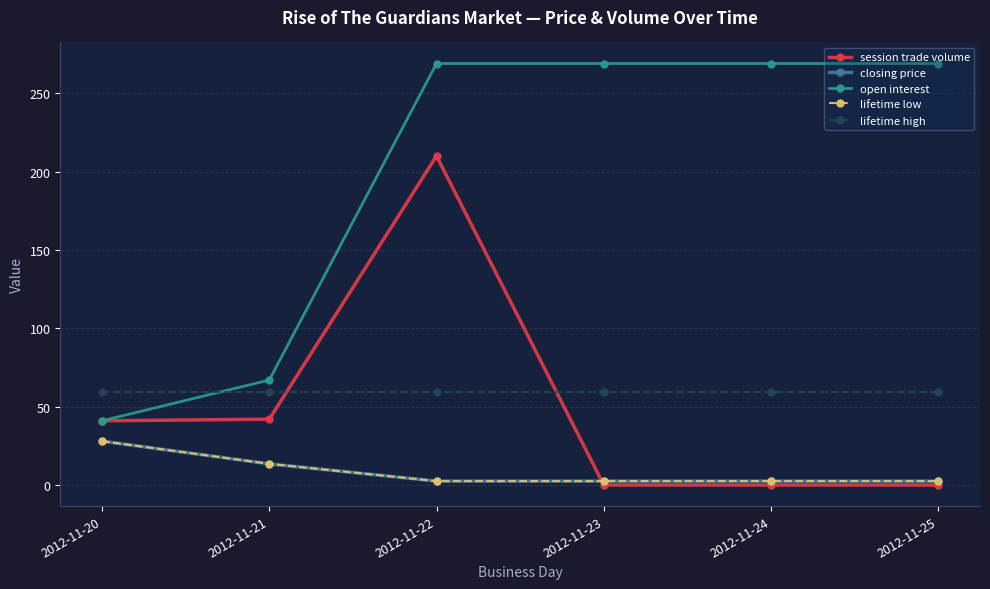

True or false: lifetime low has more than 1 interior local peaks.

False